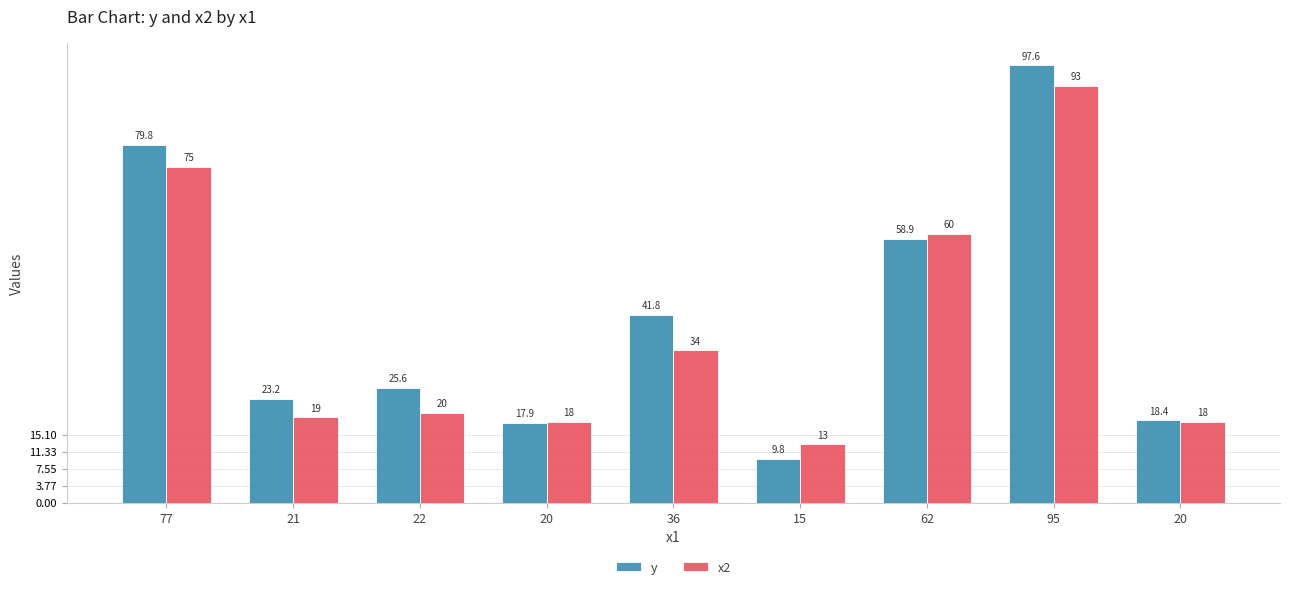

What is the minimum value for y?

9.8